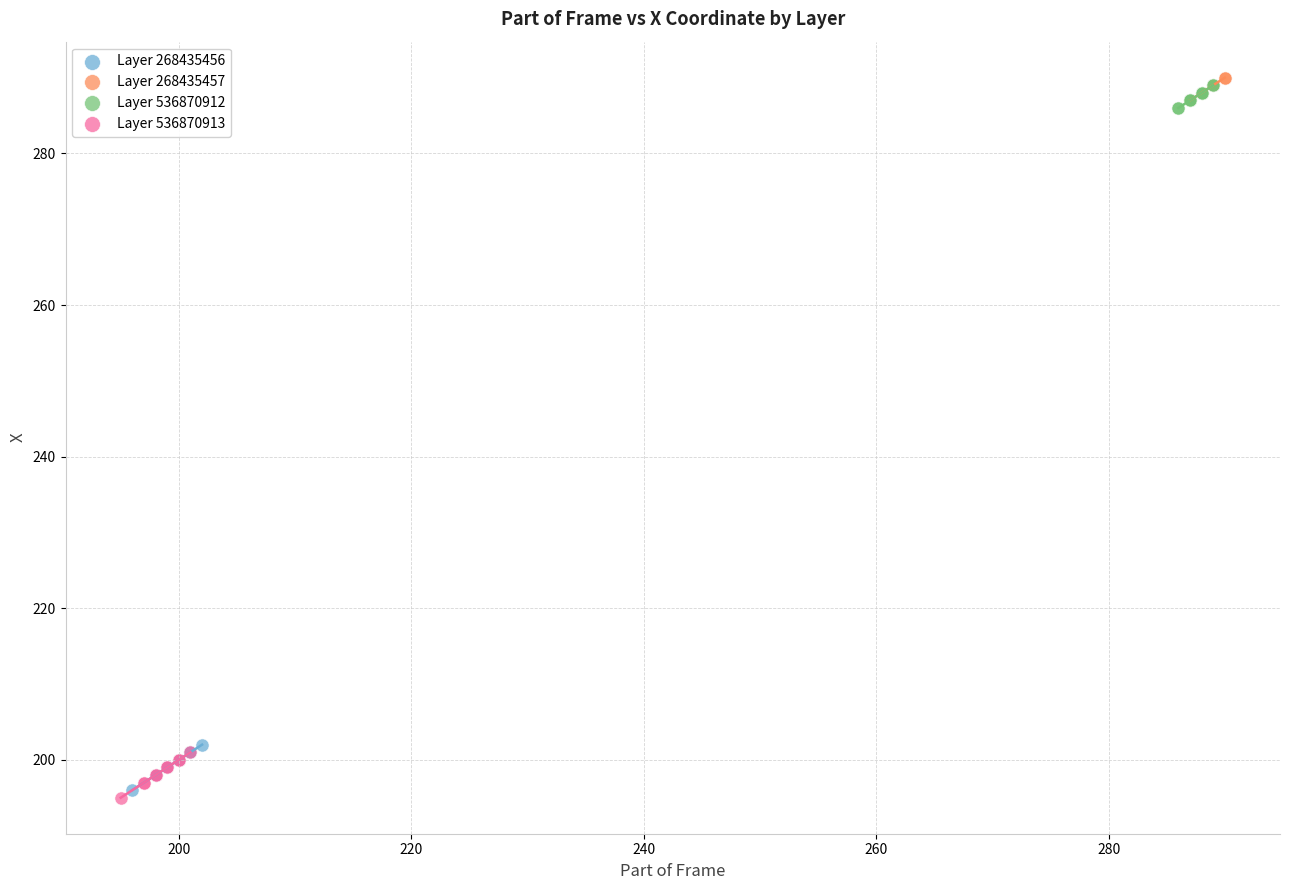

What are all the series names shown in the legend?

Layer 268435456, Layer 268435457, Layer 536870912, Layer 536870913